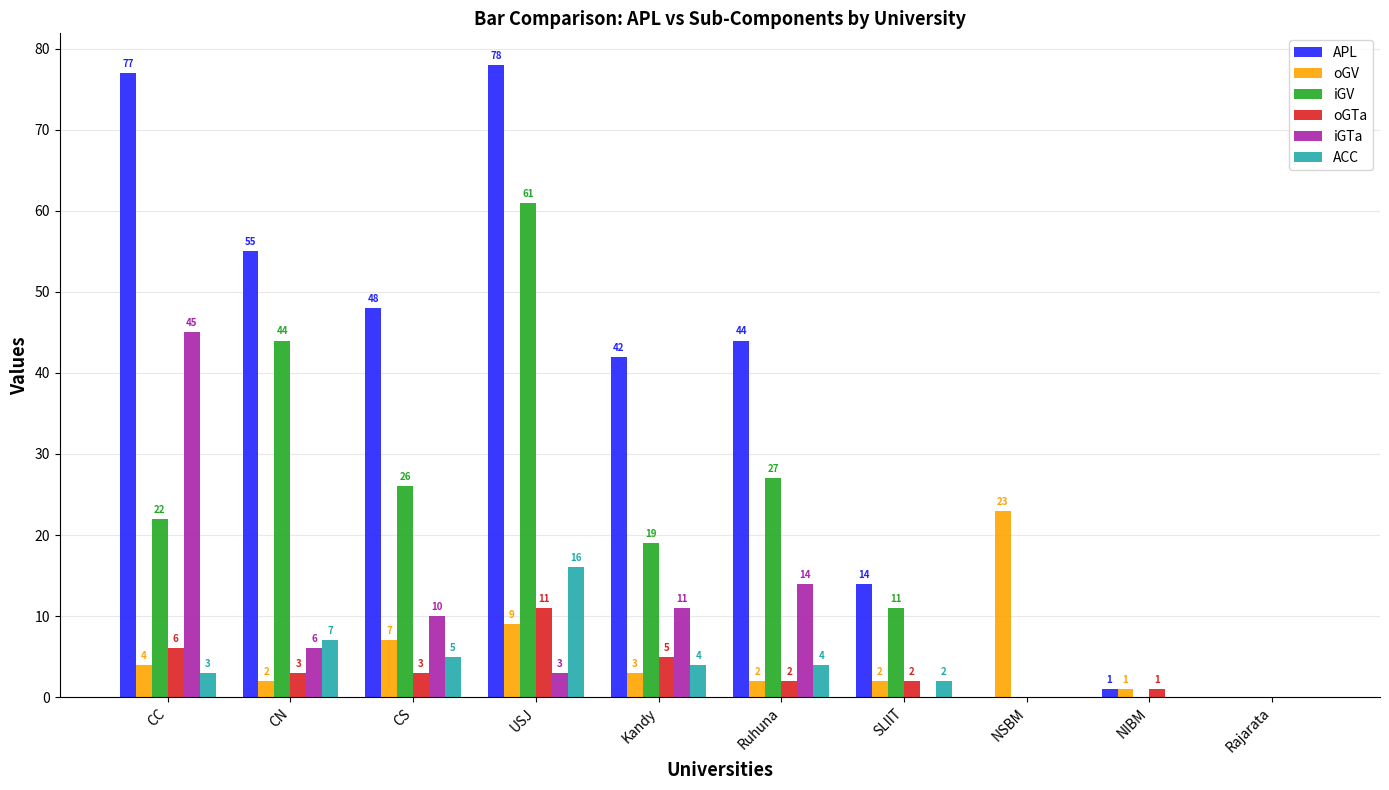

What is the sum of the oGTa values at USJ and Kandy?

16